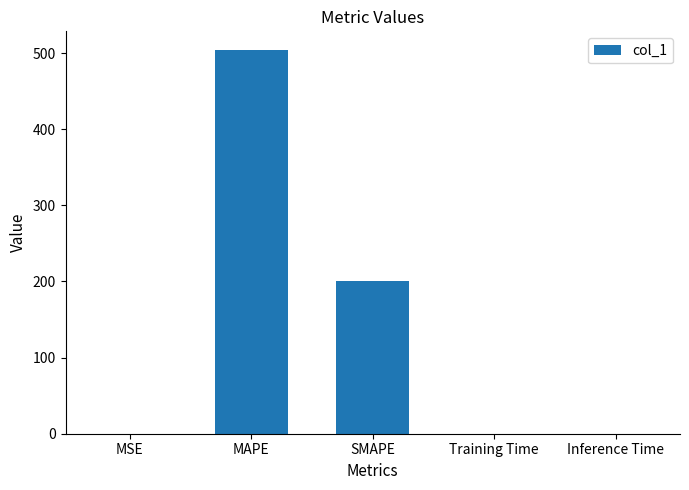

What is the sum of all values?

703.5